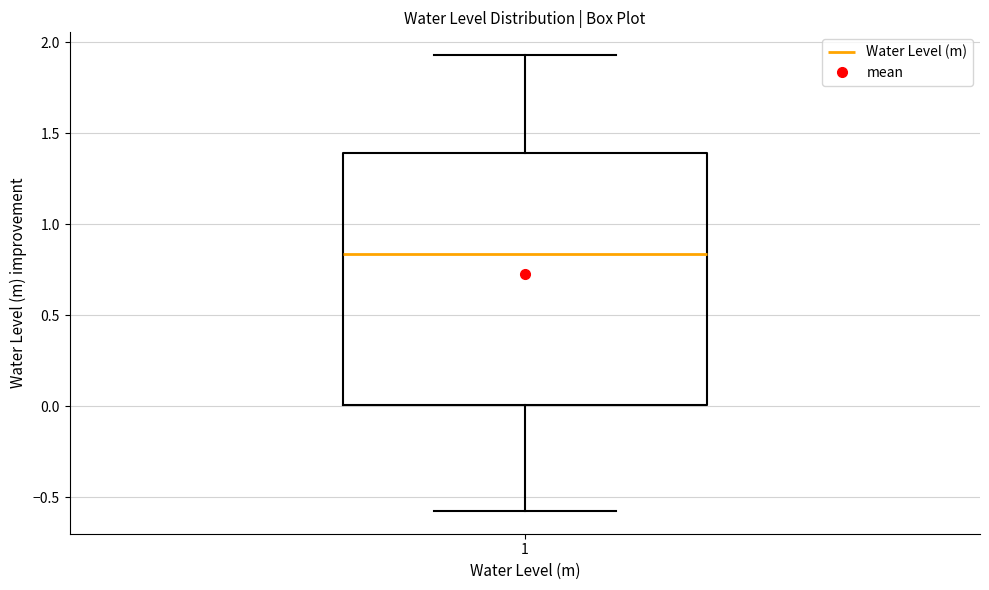

Transcribe this box plot: give where the median line is, the range the box spans, and where the two whiskers end, as read against the y-axis. The values are not printed on the chart, so give them approximately, as read against the axis.

median 0.85, box 0.00 to 1.40, whiskers -0.55 to 1.95